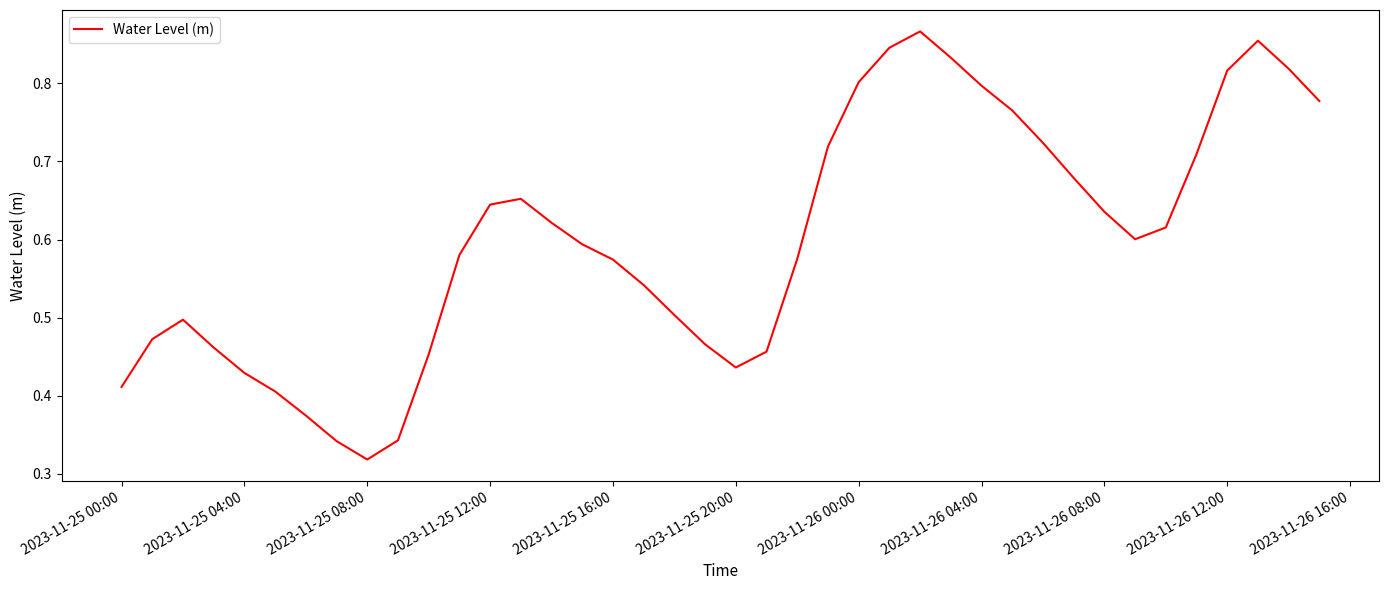

Is this an area chart (filled region under the line)?

No